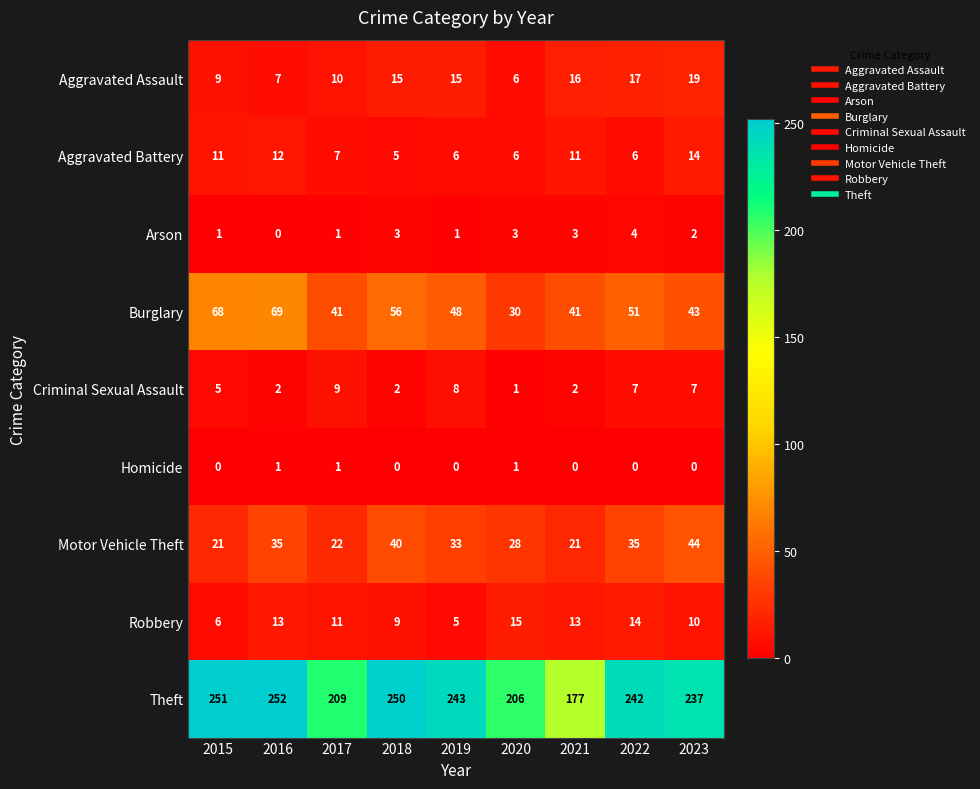

What is the difference between the second highest and minimum values in the Burglary series?

38